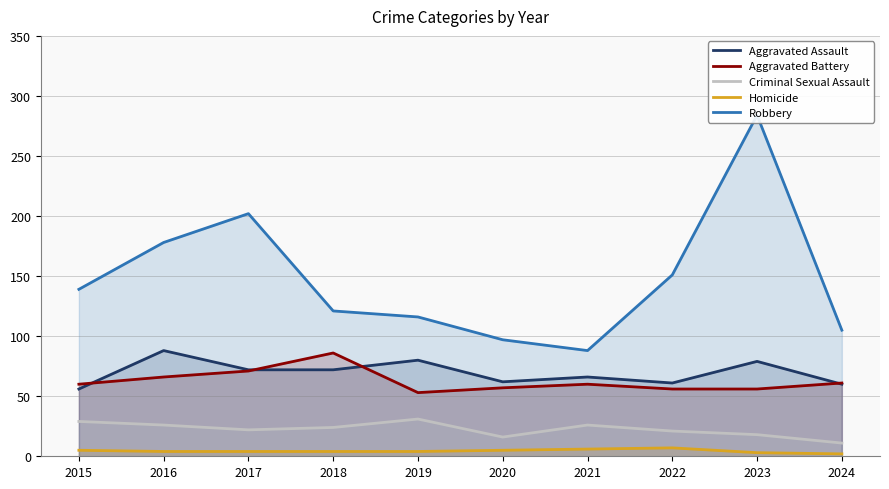

Reading right to left, list all the values displayed in this chart.

Aggravated Assault: 2024=60	2023=79	2022=61	2021=66	2020=62	2019=80	2018=72	2017=72	2016=88	2015=56
Aggravated Battery: 2024=61	2023=56	2022=56	2021=60	2020=57	2019=53	2018=86	2017=71	2016=66	2015=60
Criminal Sexual Assault: 2024=11	2023=18	2022=21	2021=26	2020=16	2019=31	2018=24	2017=22	2016=26	2015=29
Homicide: 2024=2	2023=3	2022=7	2021=6	2020=5	2019=4	2018=4	2017=4	2016=4	2015=5
Robbery: 2024=105	2023=284	2022=151	2021=88	2020=97	2019=116	2018=121	2017=202	2016=178	2015=139